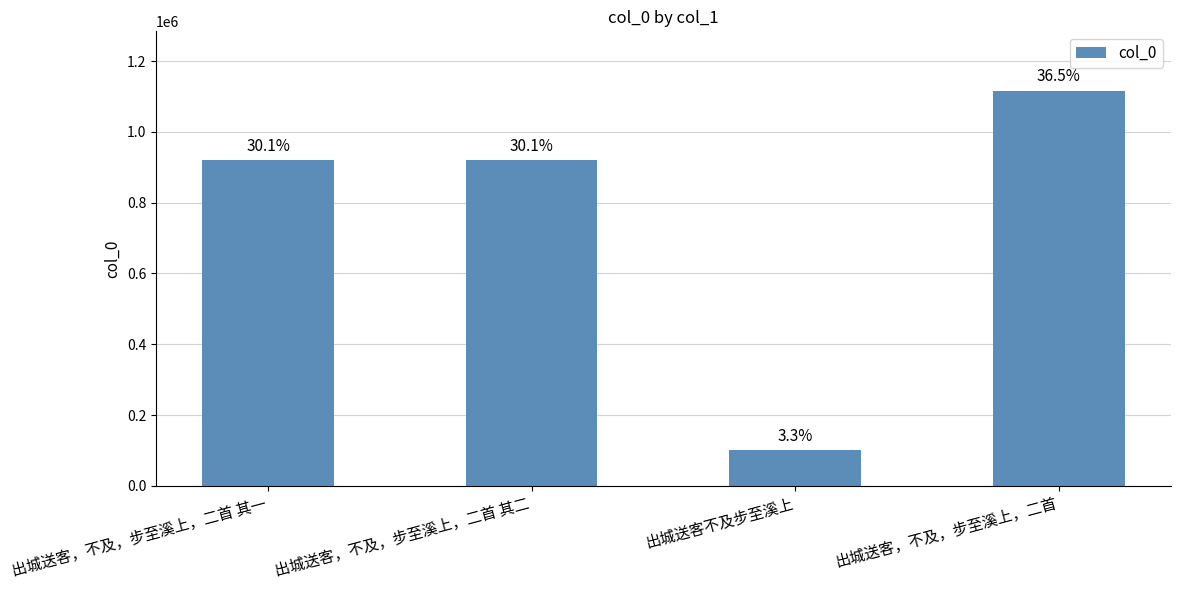

How many bars are there in total?

4